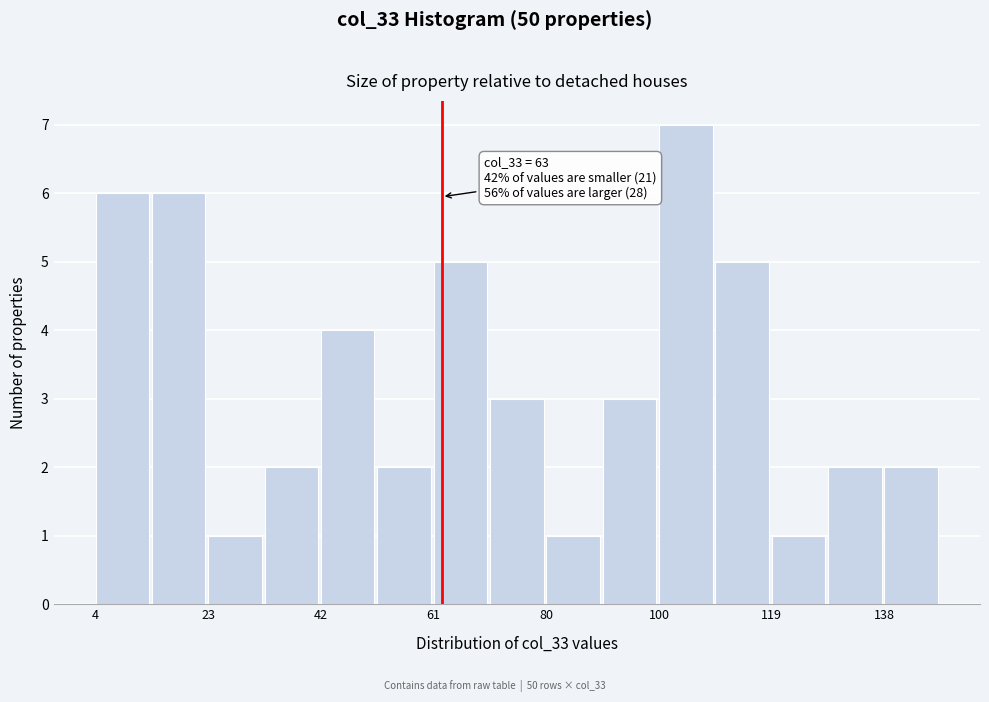

Which range on the x-axis has the tallest bar?

100.0 to 109.6